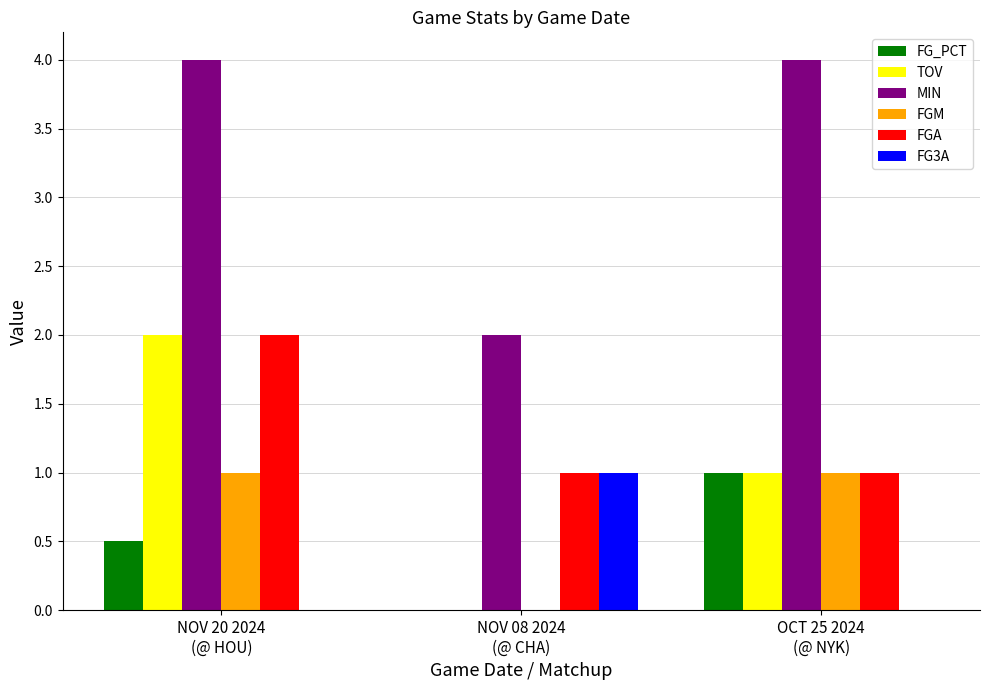

Which series has the largest total across all categories?

MIN